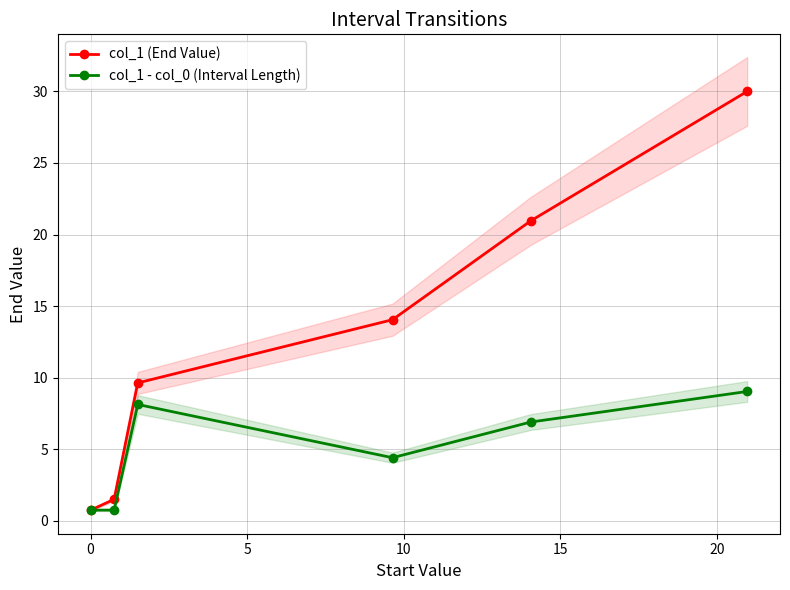

What is the value of the col_1 (End Value) point at the 1st from the left?

0.8